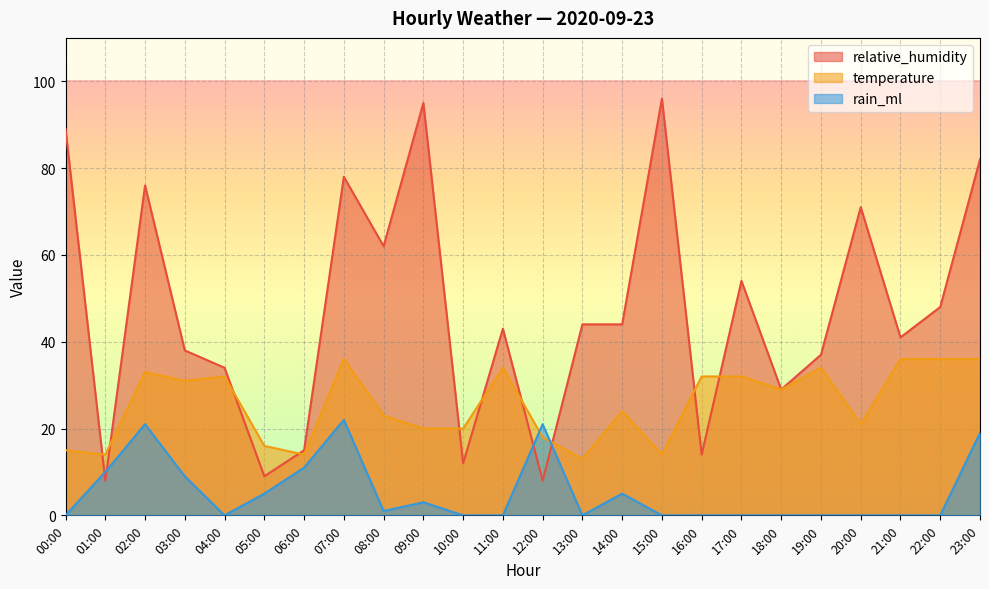

Is the value of rain_ml at 03:00 greater than the value of temperature at 07:00?

No